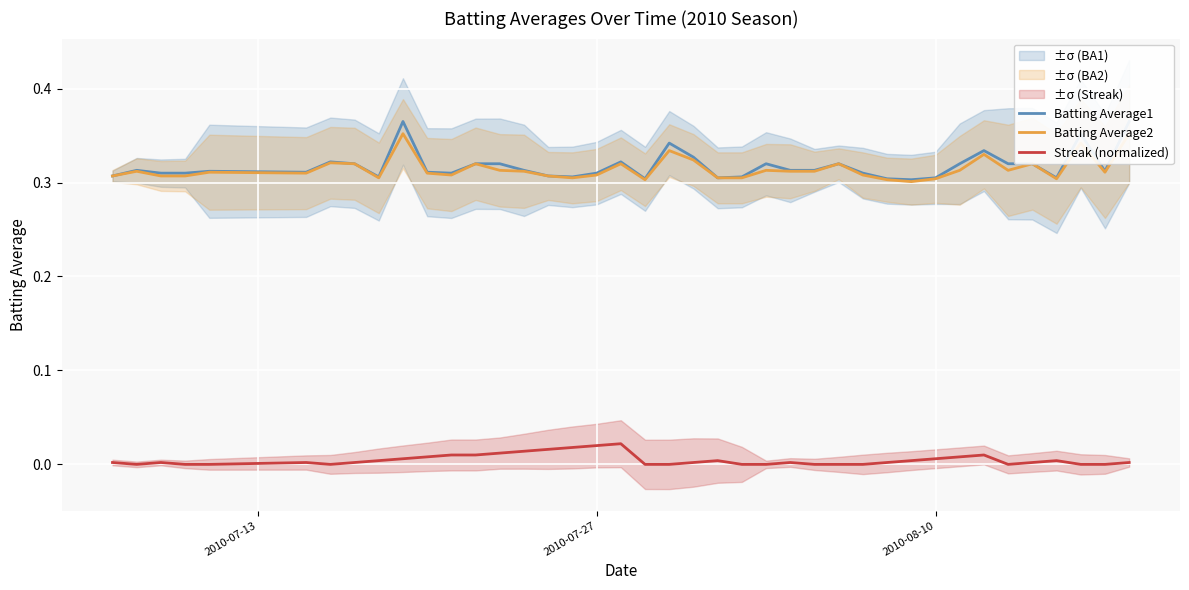

What is the lowest value of the Batting Average1 series?

0.3